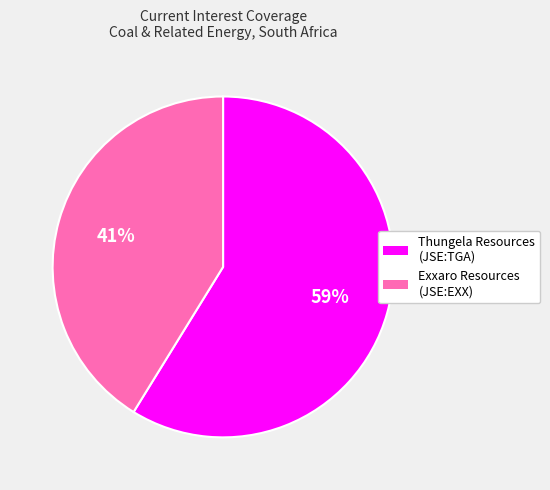

To the nearest percent, what is the difference between the largest and smallest slice percentages?

18%